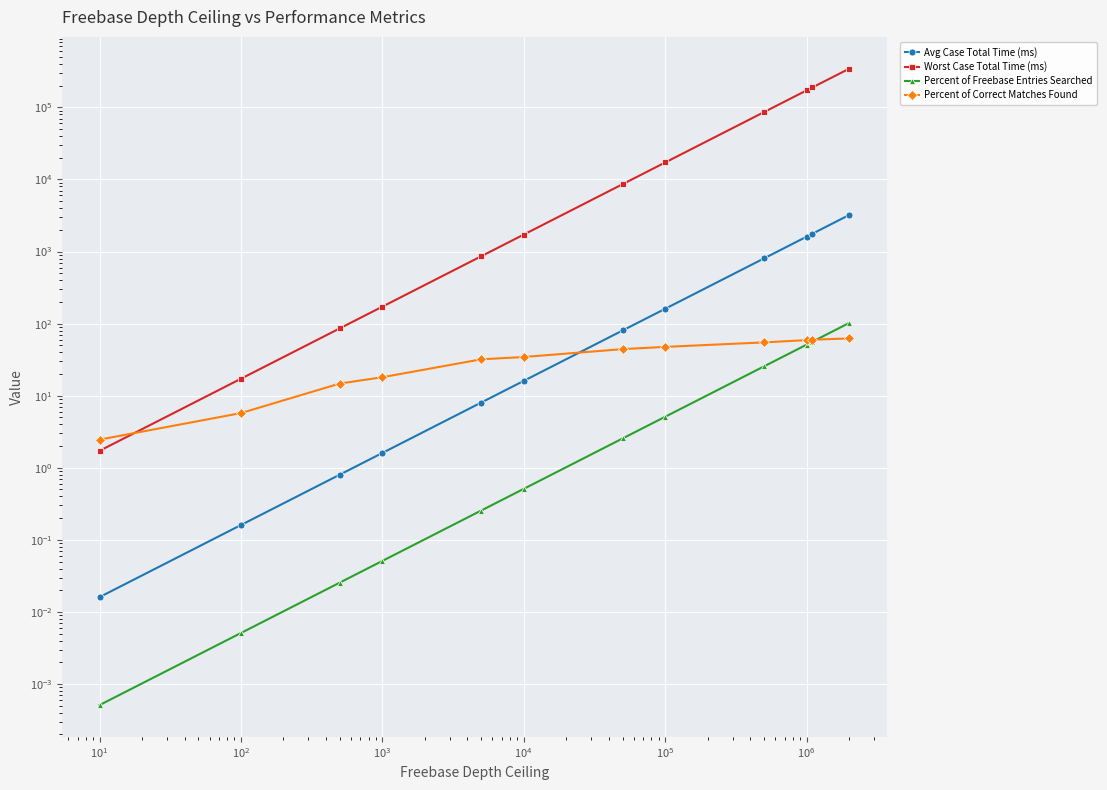

Rank the series at $\mathdefault{10^{0}}$ from highest to lowest value.

Worst Case Total Time (ms), Percent of Correct Matches Found, Avg Case Total Time (ms), Percent of Freebase Entries Searched